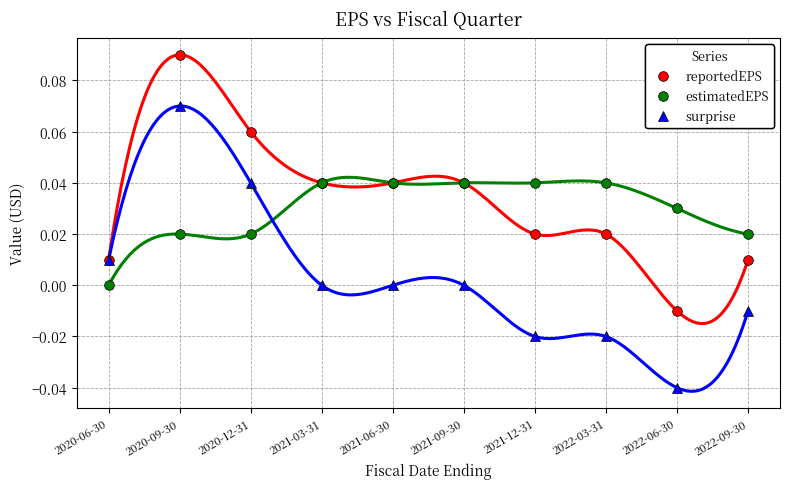

Which has a higher value, 2022-06-30 or 2022-03-31?

2022-03-31